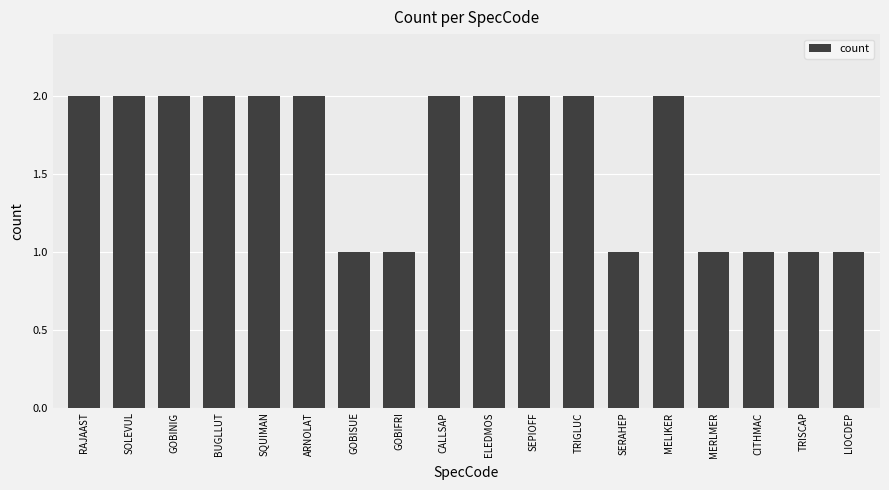

How many bars are there in total?

18